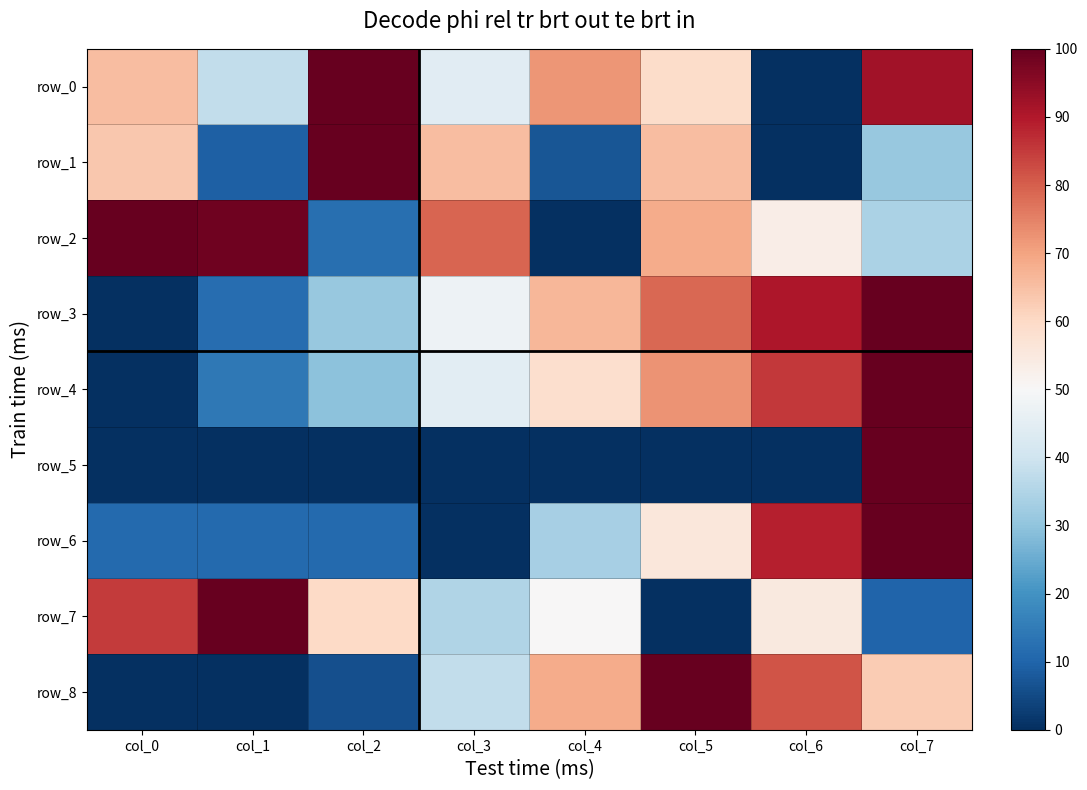

What is the difference between the maximum and minimum values in the row_6 series?

100.0